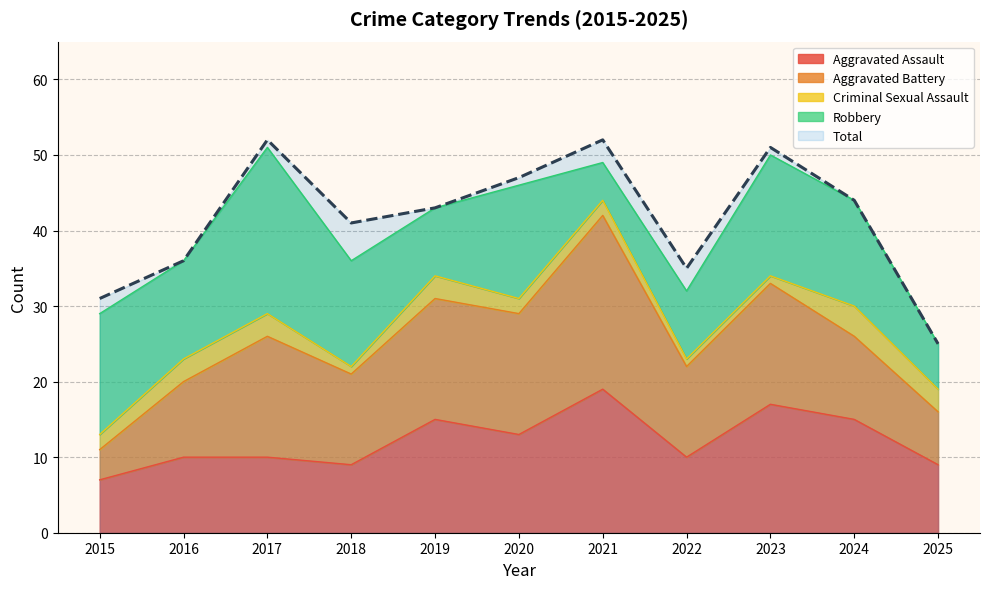

What is the value of the Criminal Sexual Assault point at the 9th from the left?

1